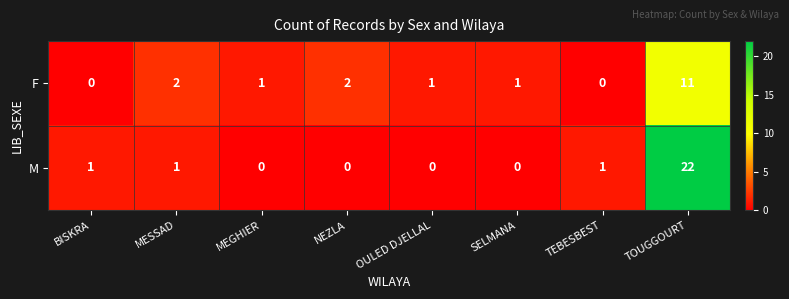

The value of M at MEGHIER is -11. True or false?

False